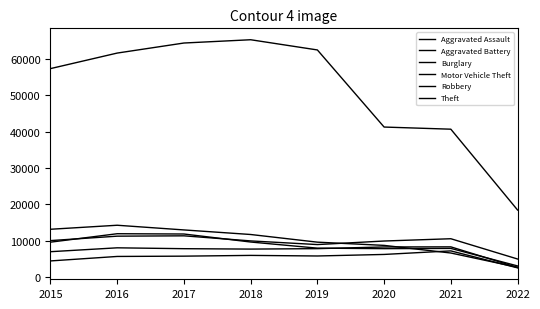

Read the Robbery value at 2022, to the nearest 10.

3110